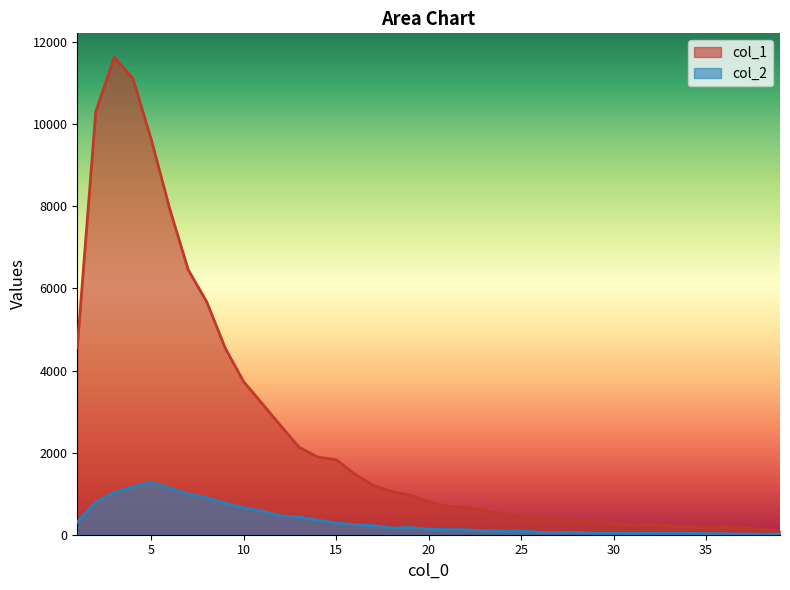

Which has a higher value, 31 or 28?

28